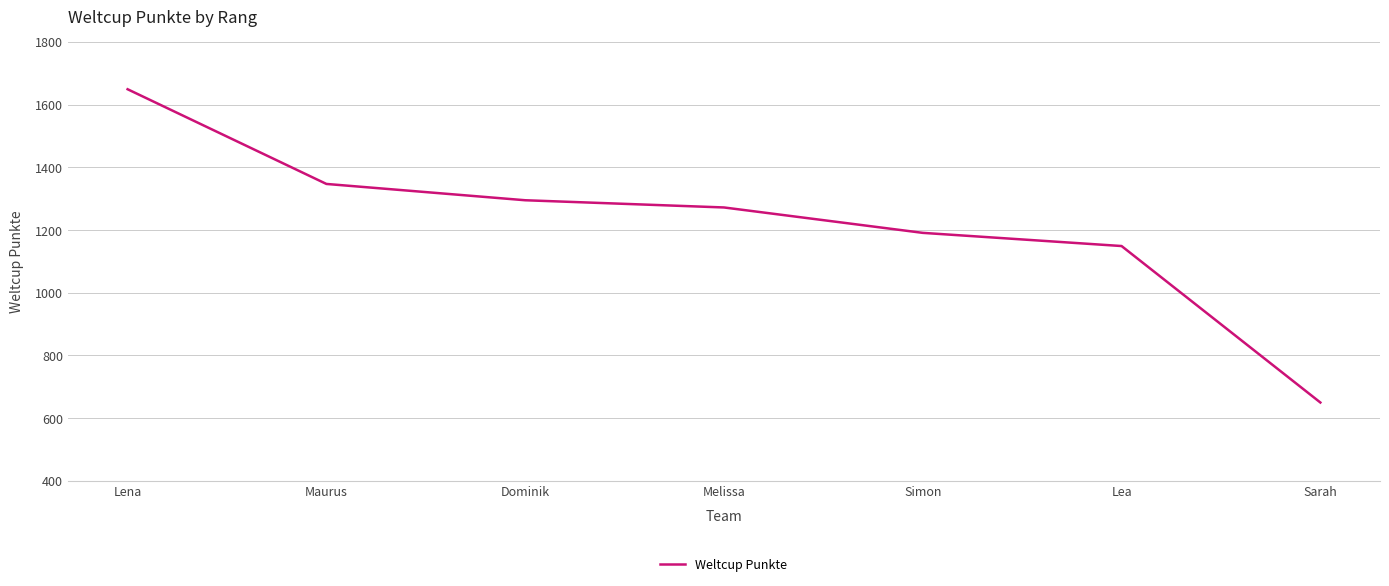

What is the smallest value displayed?

650